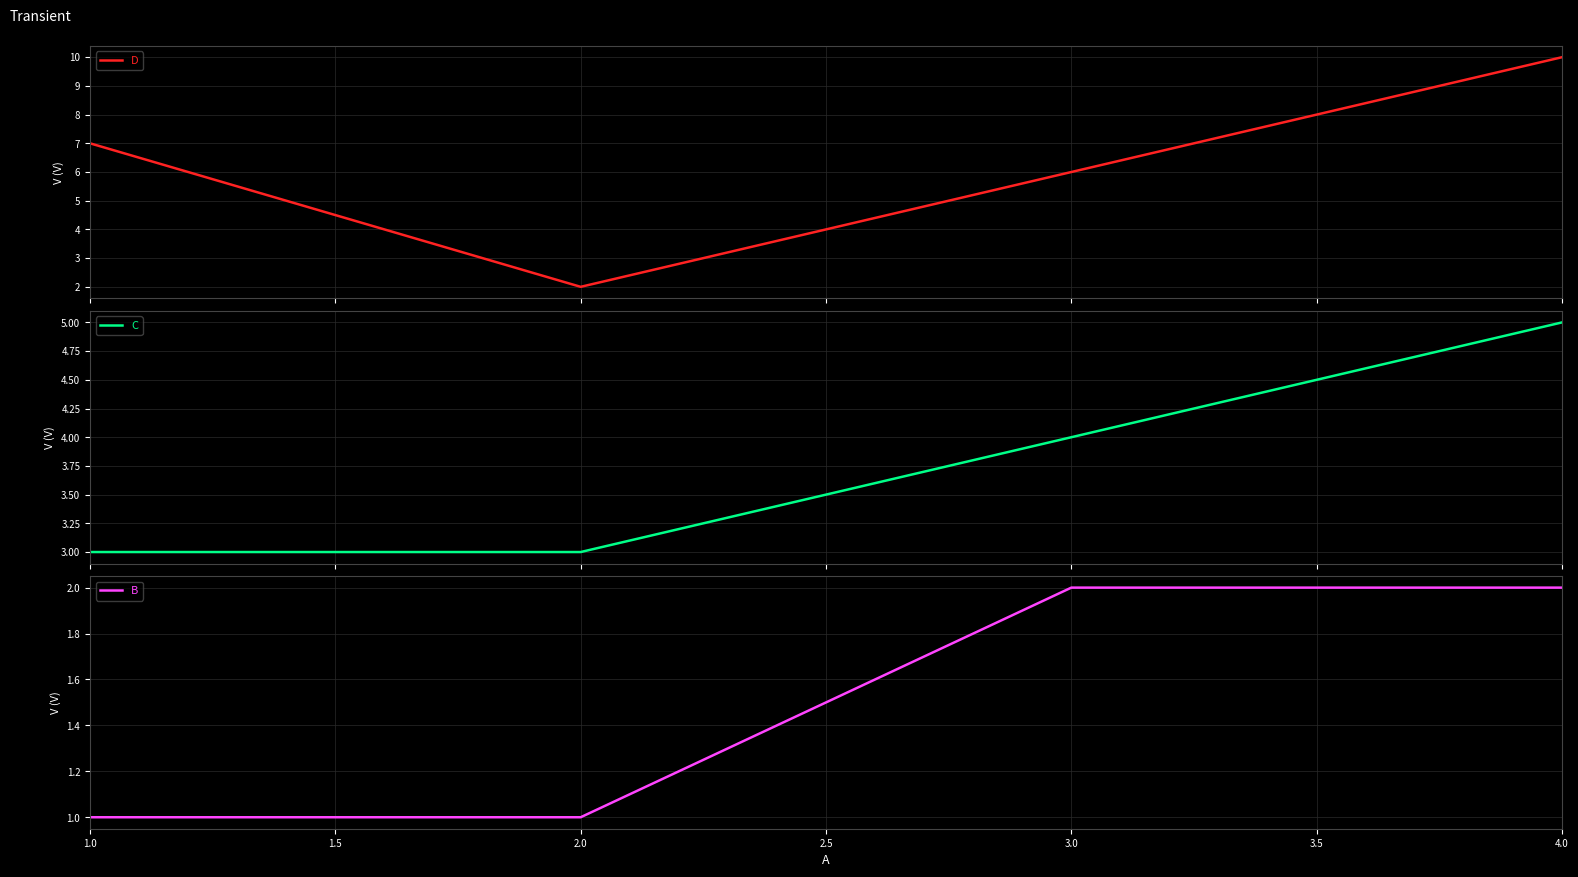

How many interior local valleys does the D series have?

1